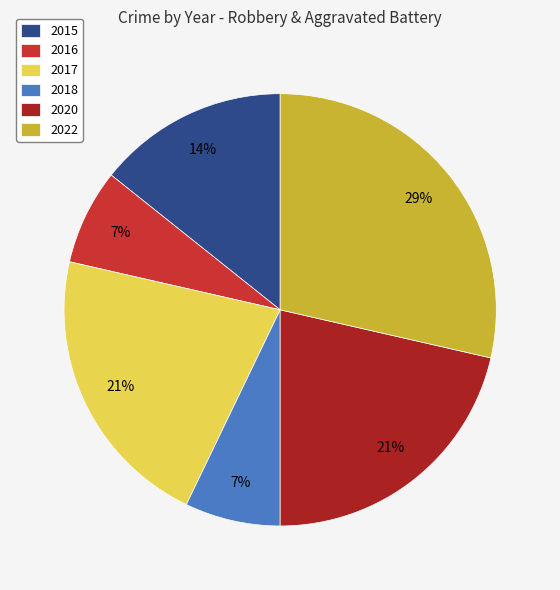

Count the number of slices in the pie.

6